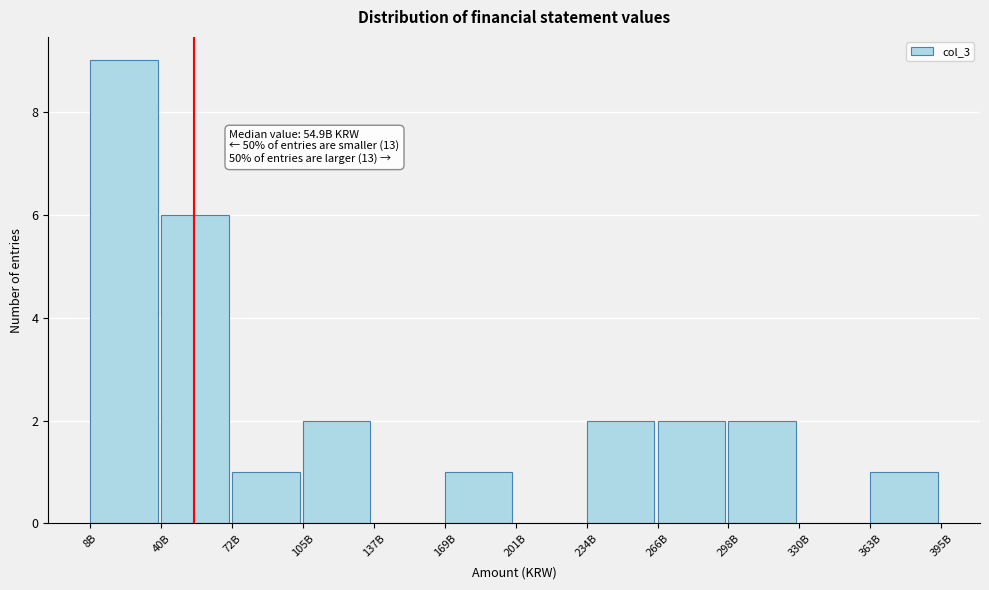

Reading left to right, list all the values displayed in this chart.

8B=9	40B=6	72B=1	105B=2	137B=0	169B=1	201B=0	234B=2	266B=2	298B=2	330B=0	363B=1